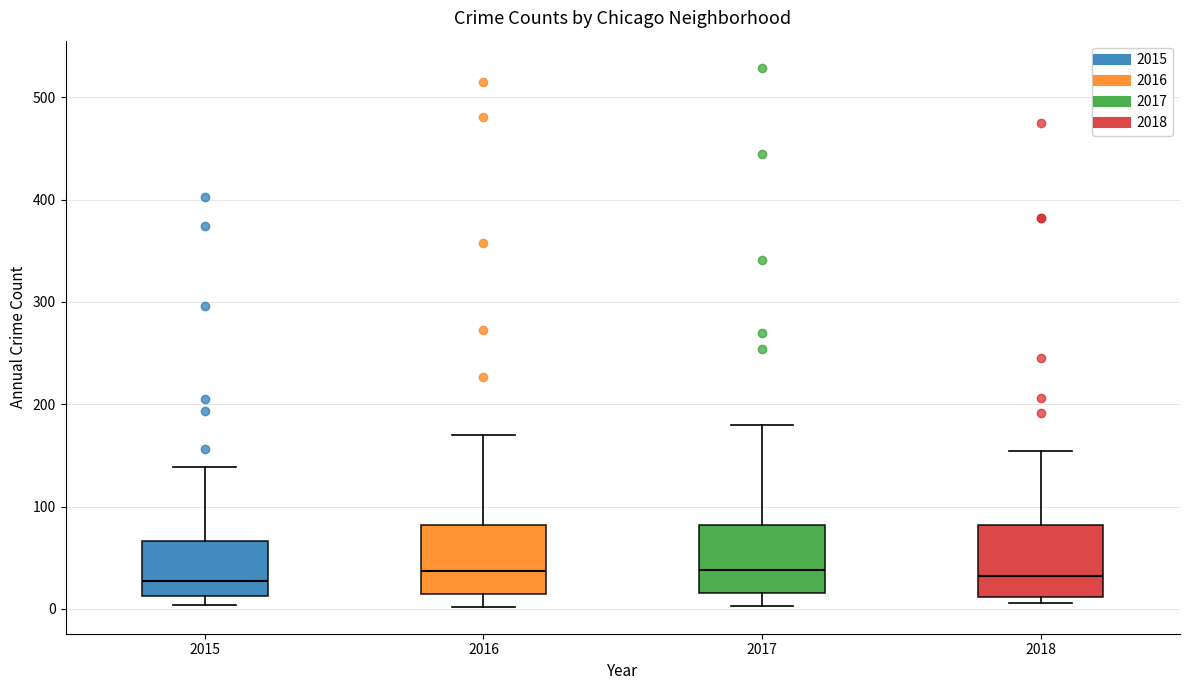

Reading left to right, transcribe this box plot: for each box, give where its median line is, the range the box spans, and where its two whiskers end, as read against the y-axis. The values are not printed on the chart, so give them approximately, as read against the axis.

2015: median 30, box 10 to 70, whiskers 0 to 140
2016: median 40, box 10 to 80, whiskers 0 to 170
2017: median 40, box 20 to 80, whiskers 0 to 180
2018: median 30, box 10 to 80, whiskers 10 (just below the box's lower edge) to 150